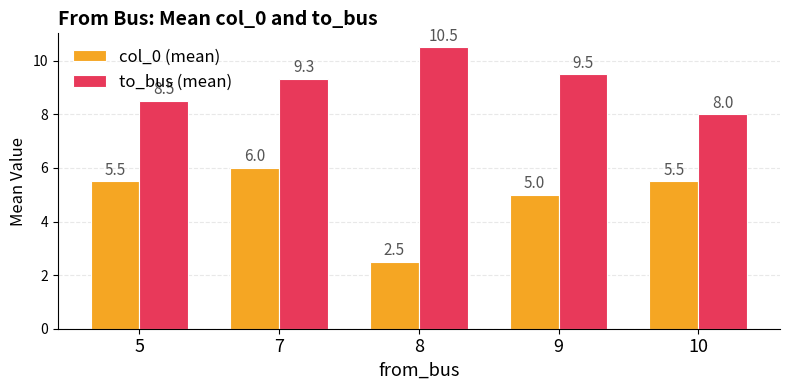

How many bars are there in total?

10